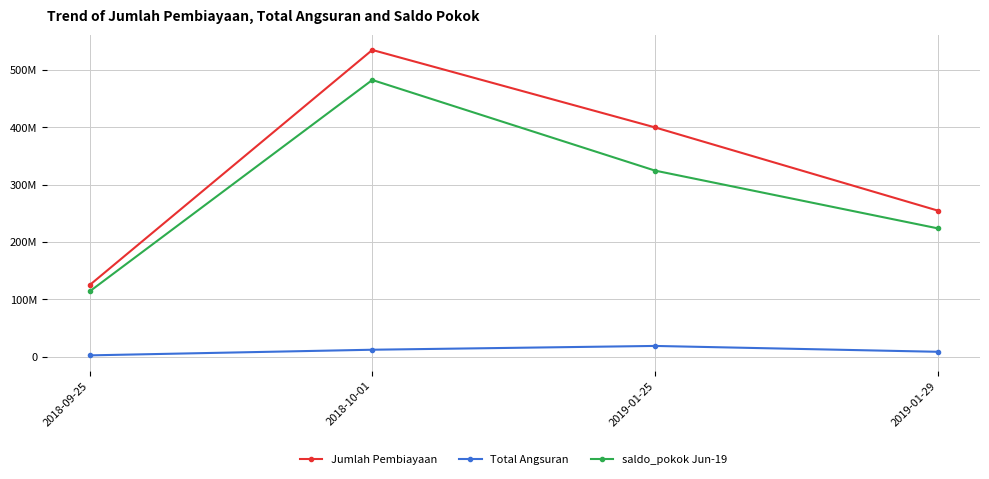

Reading left to right, list all the values displayed in this chart.

Jumlah Pembiayaan: 125000000.0	535000000.0	400000000.0	255000000.0
Total Angsuran: 2476398.0	12310268.0	18922924.0	8731830.0
saldo_pokok Jun-19: 113979933.8	482640807.1	324665511.7	223982603.7